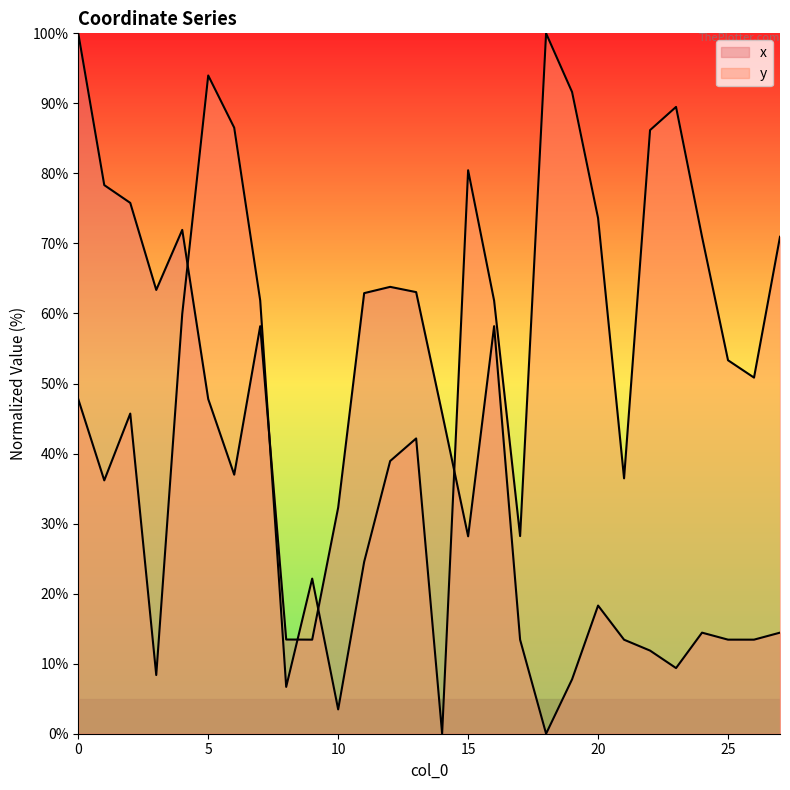

The y series shows 36.2 at 1. True or false?

True